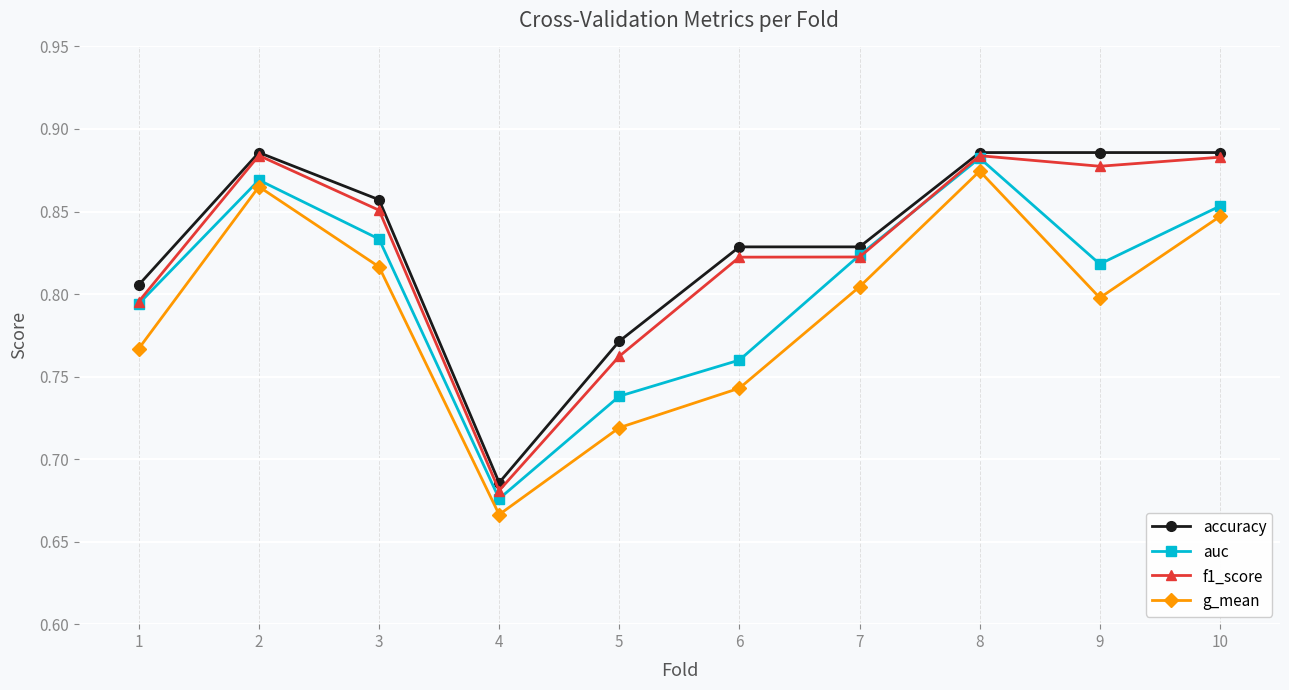

What is the total value across all series at 3?

3.4